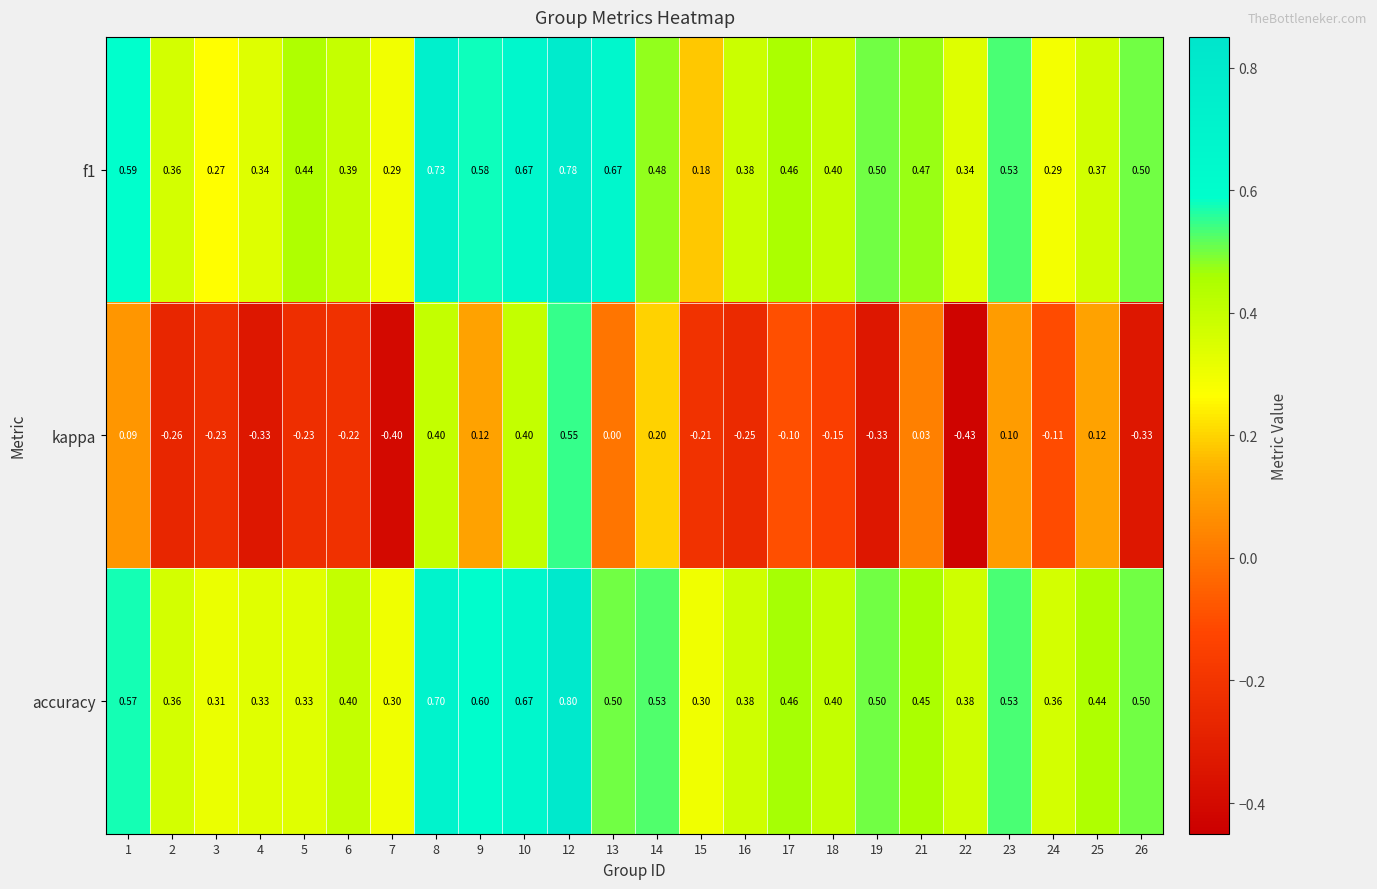

List the series in order of their peak value, highest first.

accuracy, f1, kappa